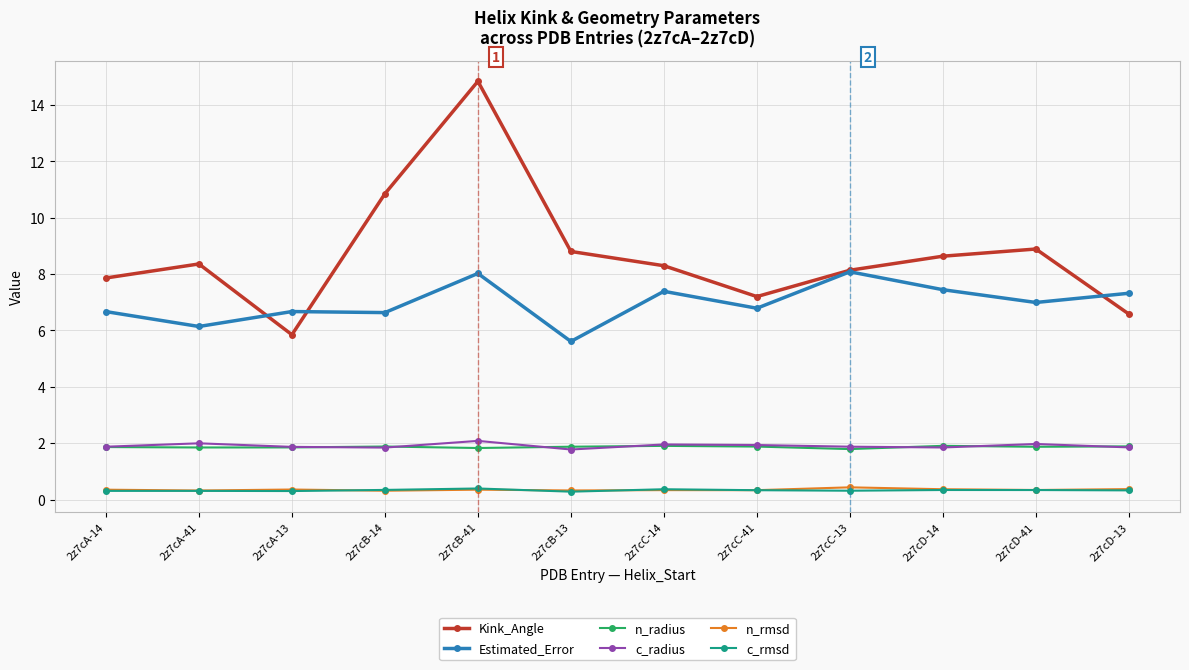

Does the chart display data point markers on the line(s)?

Yes